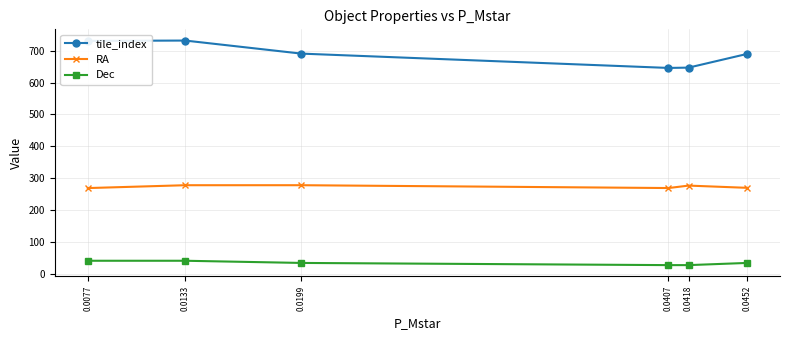

Is it true that tile_index equals 497.0 at 0.0133?

False